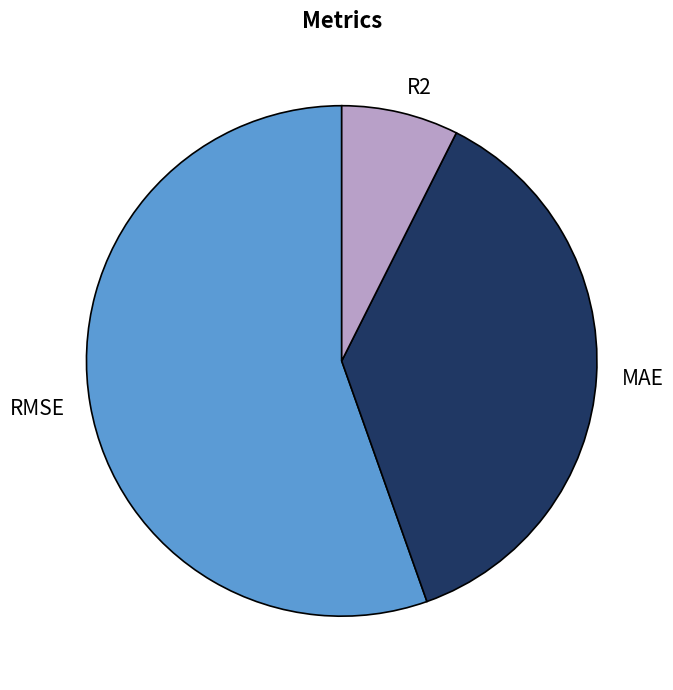

Count the number of slices in the pie.

3